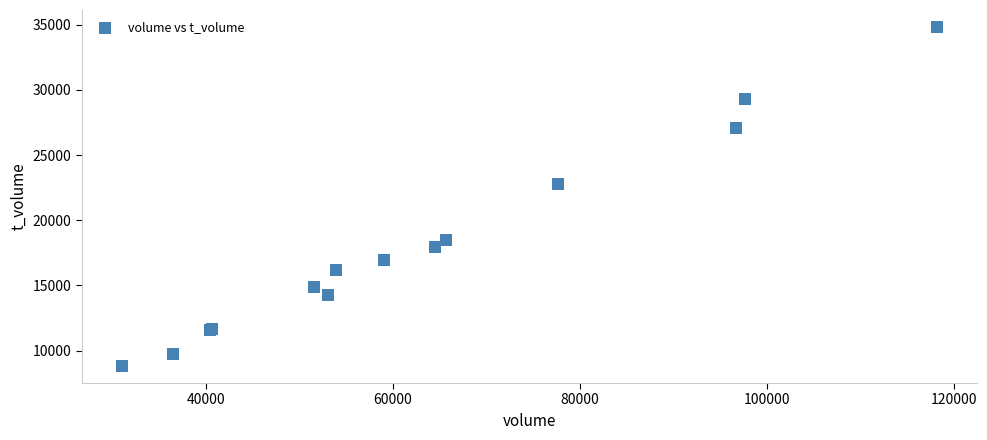

What Y value in the scatter plot is closest to 21818?

22790